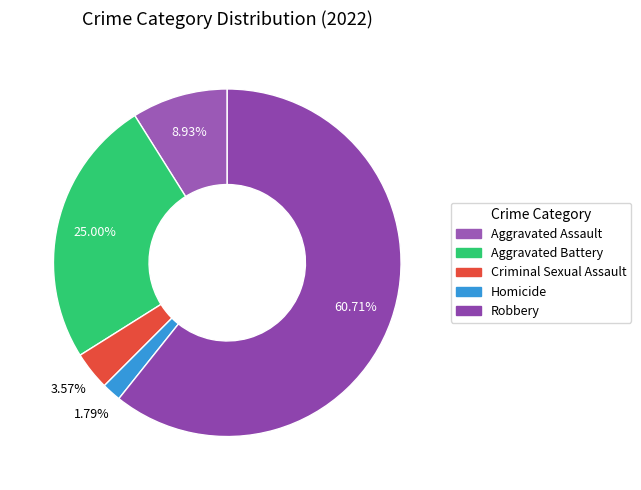

To the nearest percent, what is the difference between the Criminal Sexual Assault and Aggravated Battery slice percentages?

21%